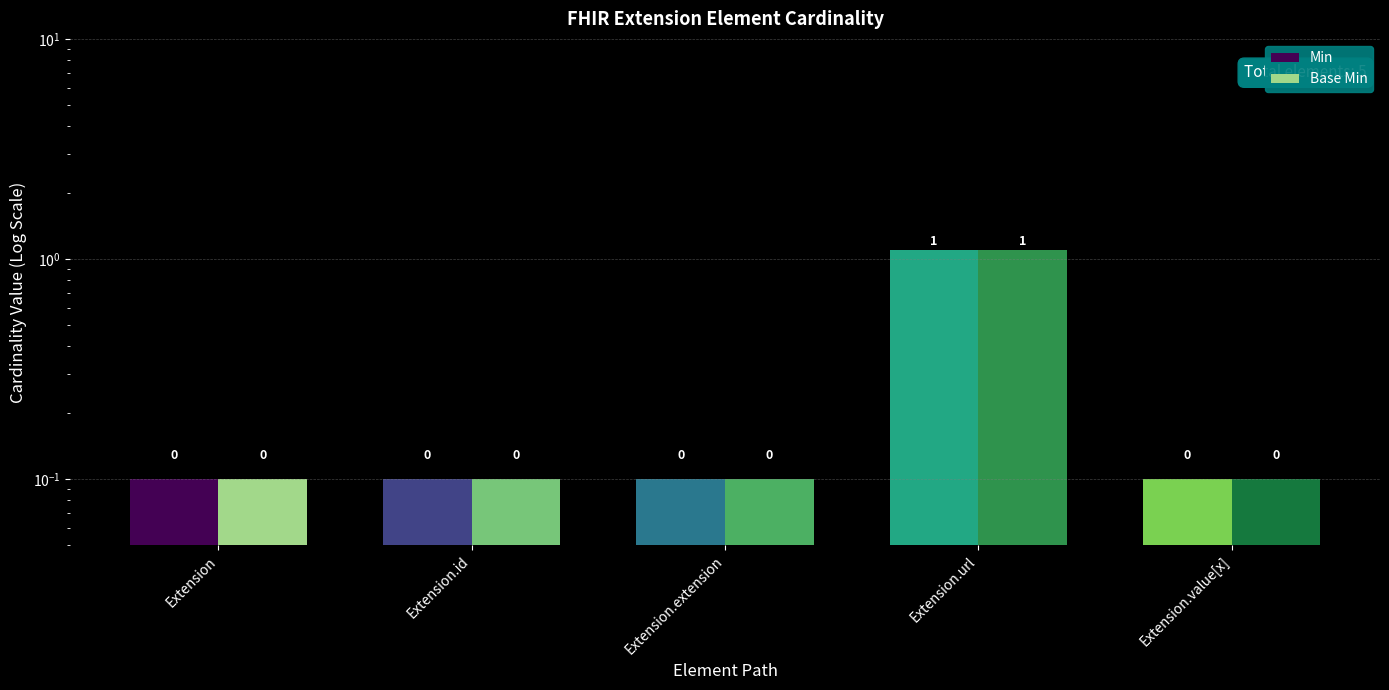

The Min series shows 0.1 at Extension.id. True or false?

True